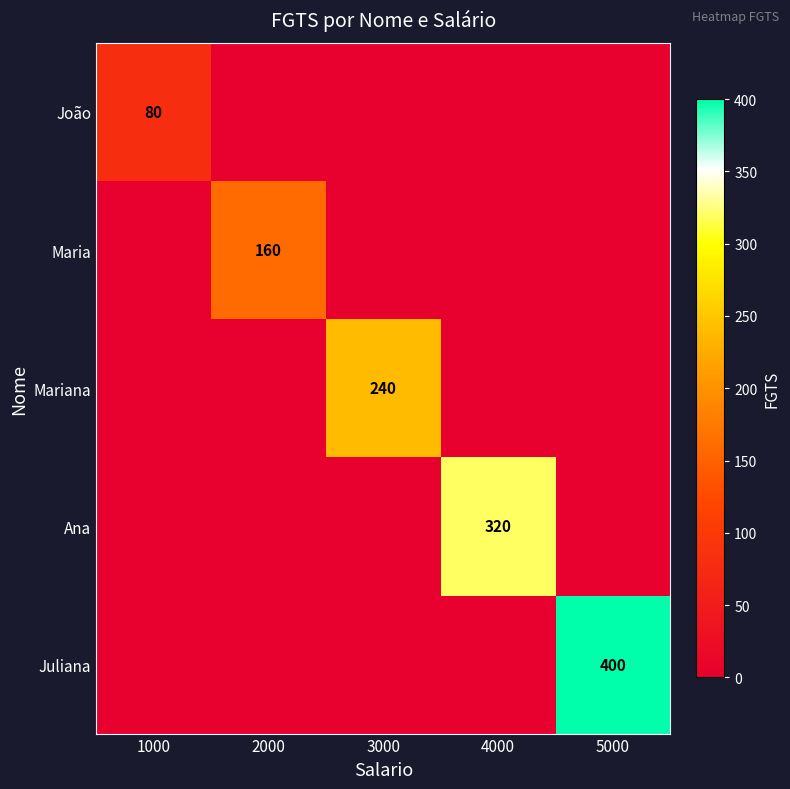

Is it true that Juliana equals 400 at 5000?

True